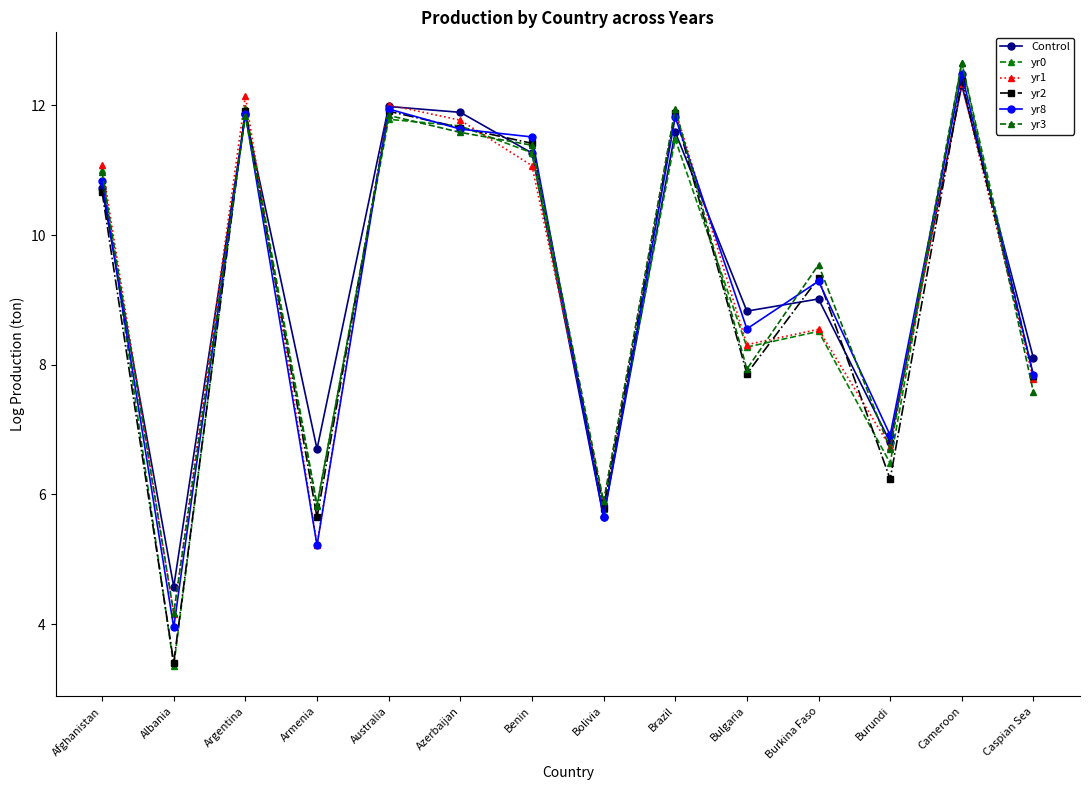

At how many categories does at least one series exceed 4?

14